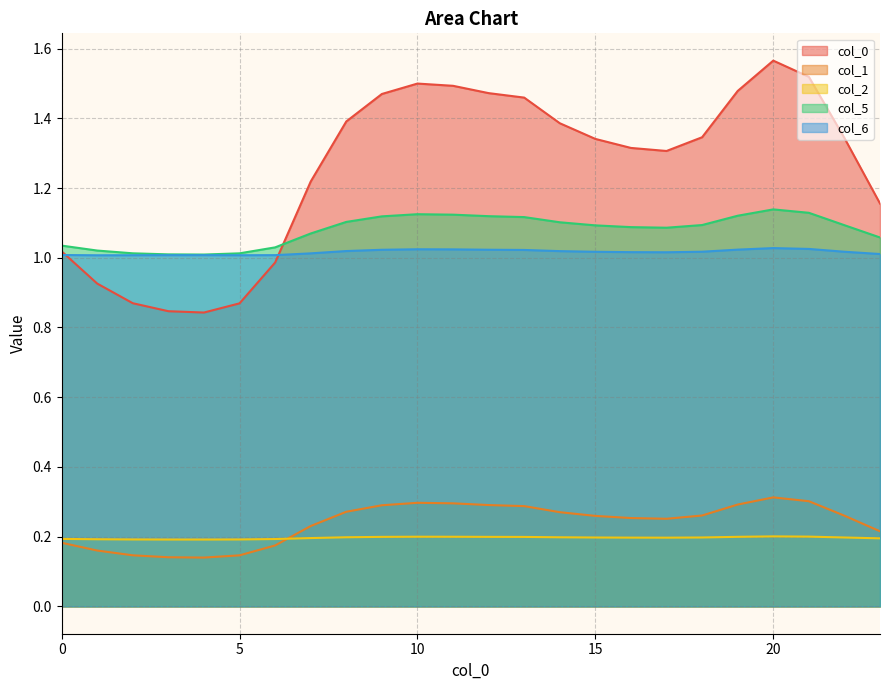

At which category does 1 reach its first local peak?

10